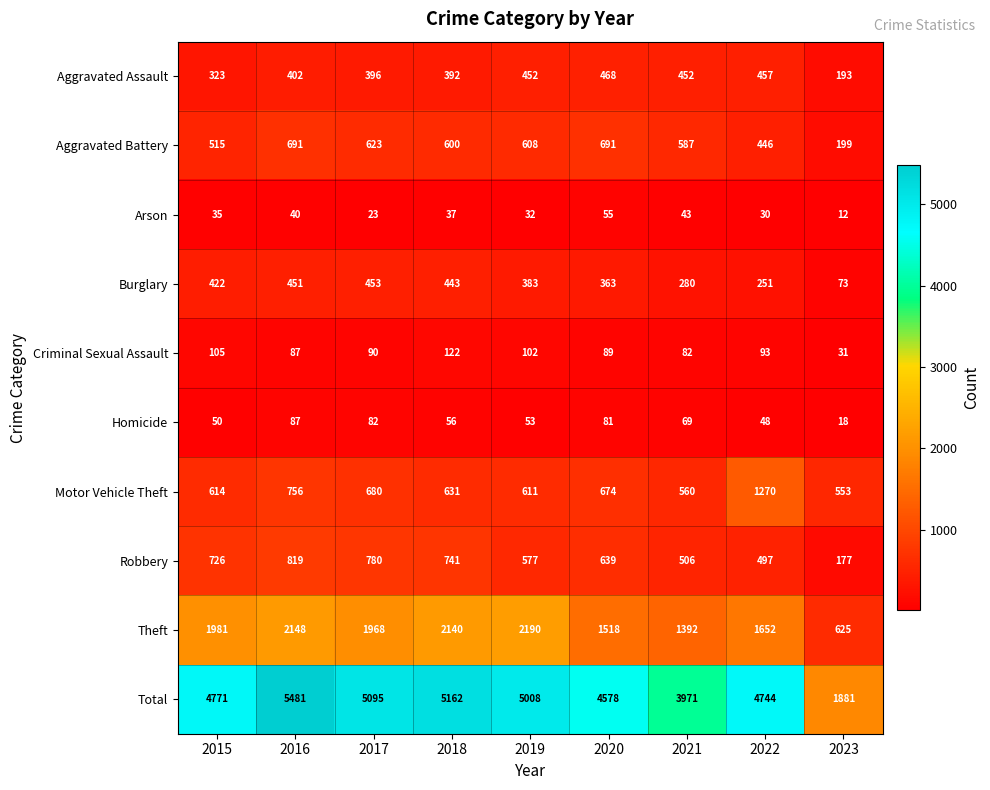

Which label corresponds to the largest value in the chart?

2016